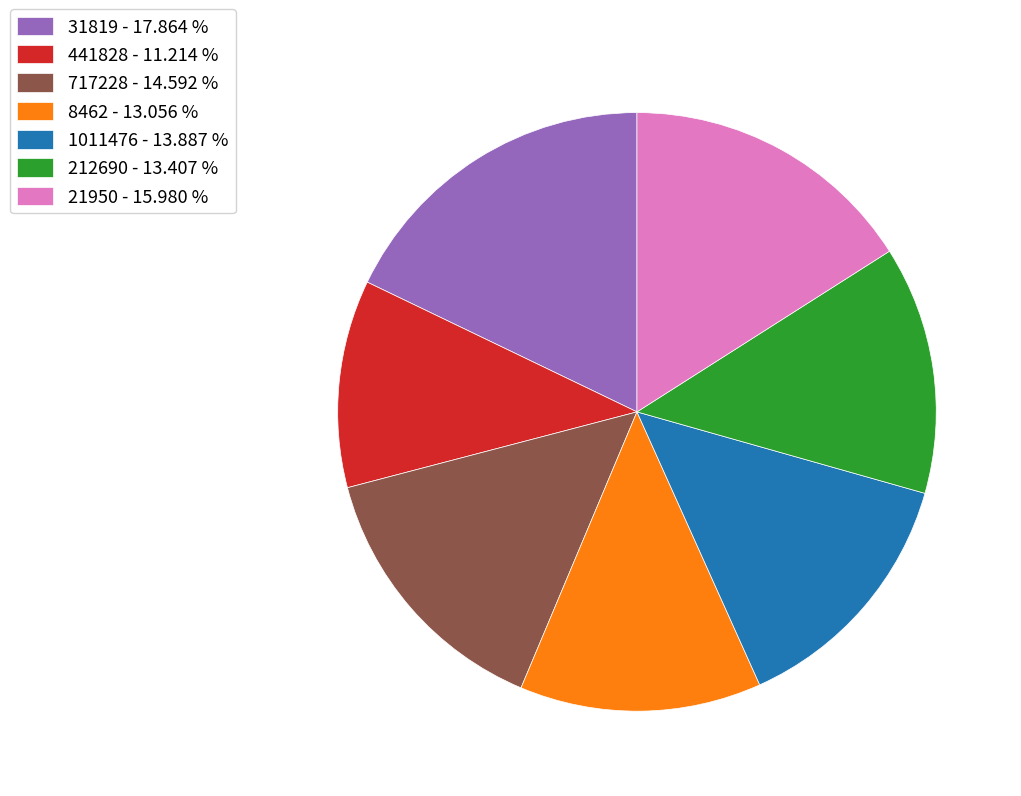

Does any single category account for the majority?

No